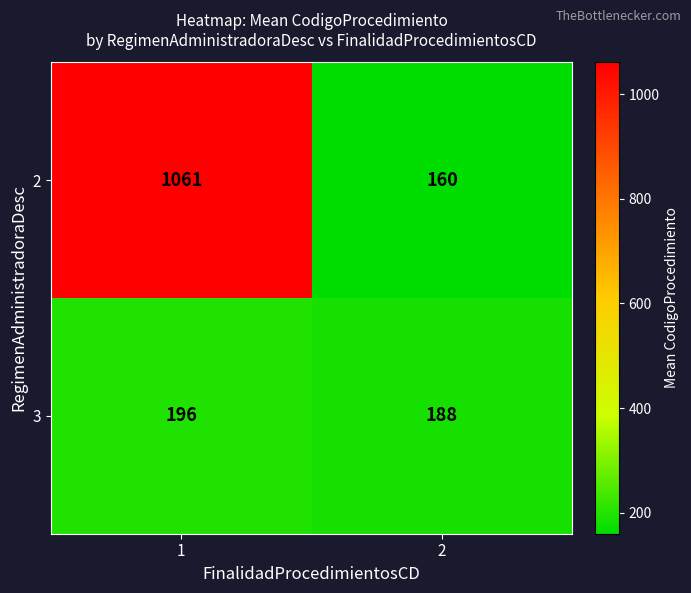

List the series in order of their peak value, lowest first.

3, 2